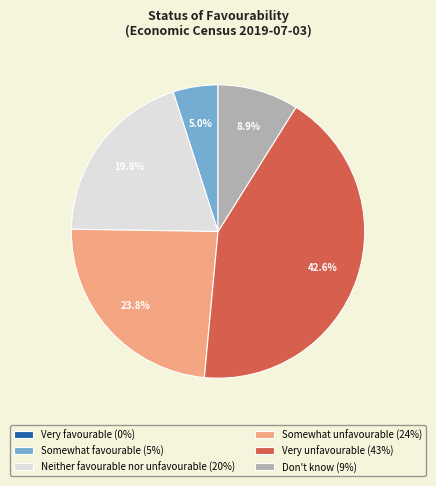

To the nearest percent, what is the difference between the Neither favourable nor unfavourable and Somewhat favourable slice percentages?

15%